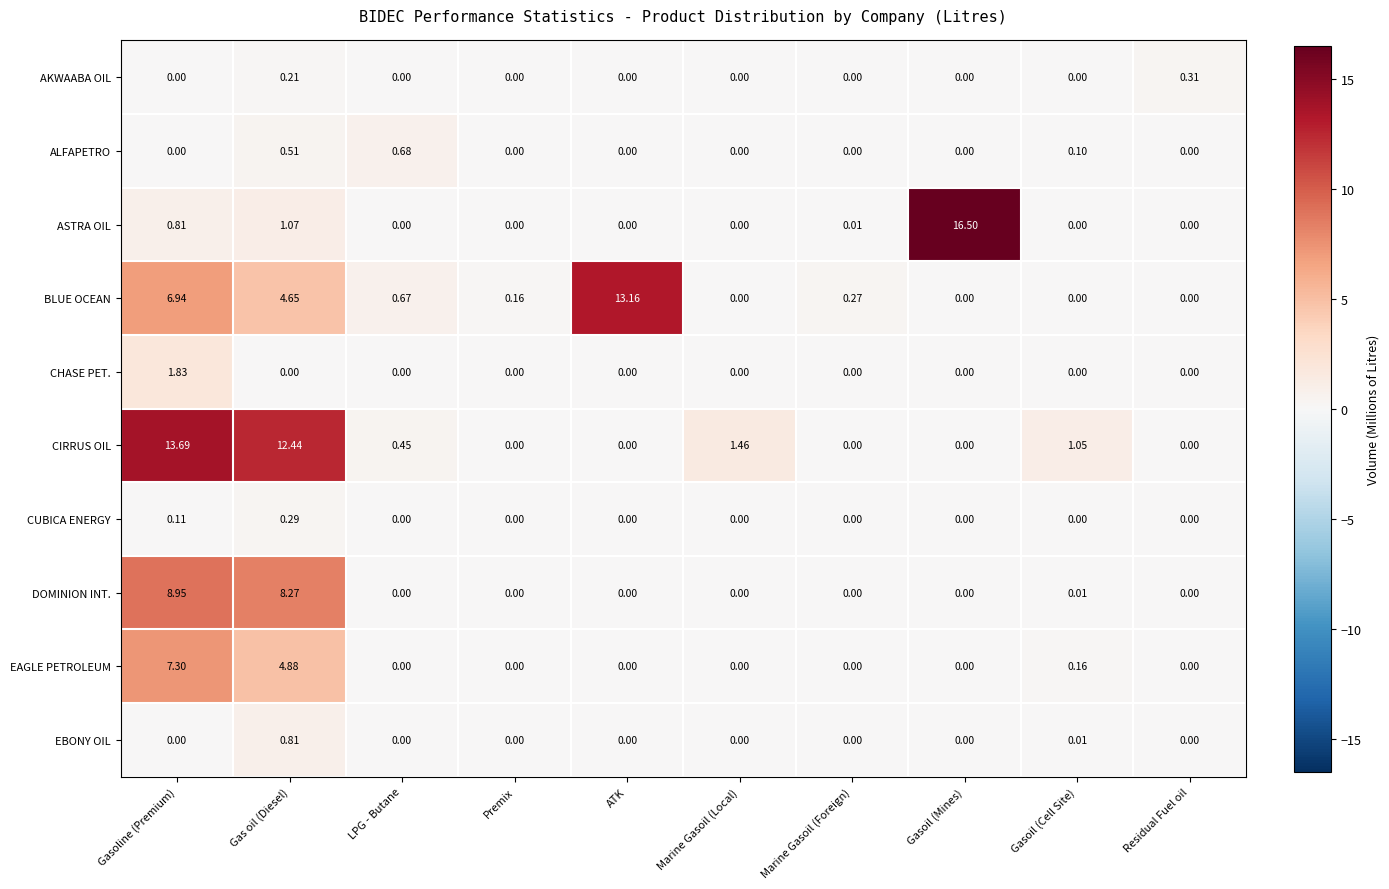

How many distinct data groups are displayed?

10